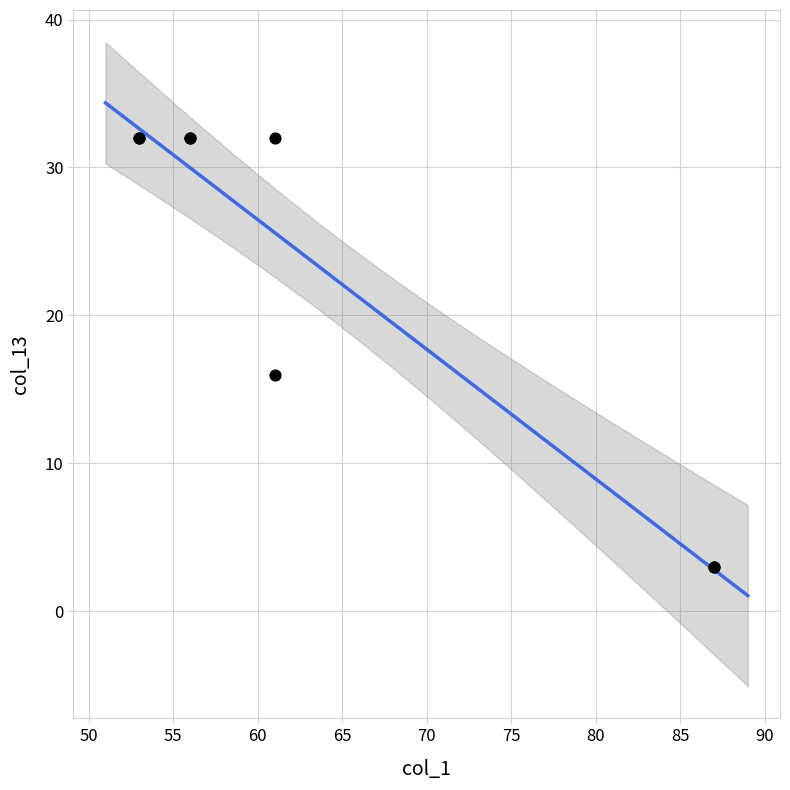

What Y value in the scatter plot is closest to 17?

16